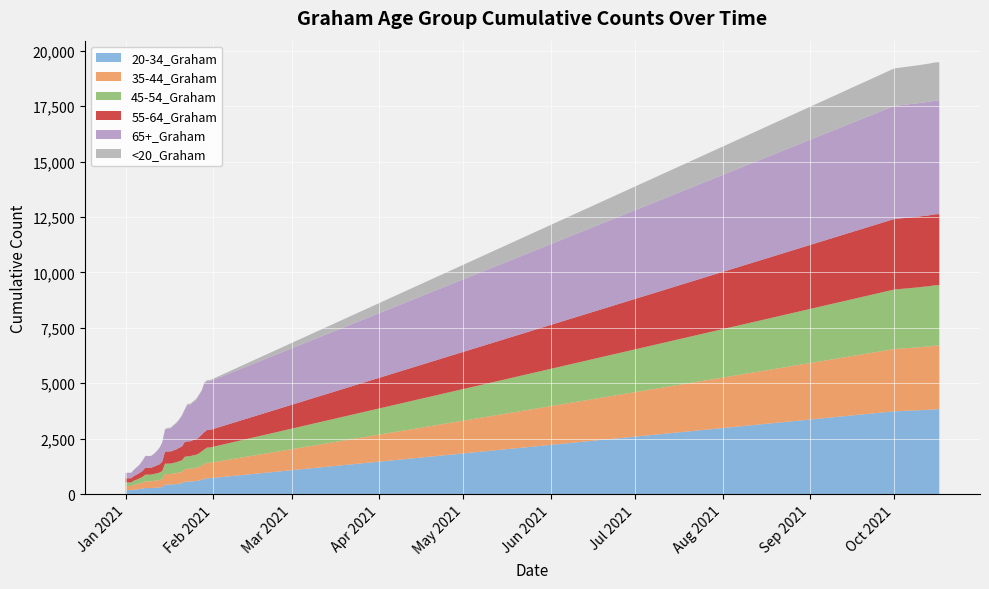

Reading right to left, list all the values displayed in this chart.

20-34_Graham: 10/17/2021=3830	10/16/2021=3827	10/15/2021=3820	10/14/2021=3809	10/13/2021=3799	10/12/2021=3794	10/11/2021=3791	10/10/2021=3783	10/1/2021=3734	1/9/2021=272	1/8/2021=272	1/7/2021=250	1/6/2021=227	1/5/2021=209	1/4/2021=197	1/31/2021=716	1/30/2021=716	1/3/2021=178	1/29/2021=681	1/28/2021=635	1/27/2021=611	1/26/2021=585	1/25/2021=576	1/24/2021=562	1/23/2021=561	1/22/2021=555	1/21/2021=487	1/20/2021=472	1/2/2021=178	1/19/2021=448	1/18/2021=441	1/17/2021=428	1/16/2021=427	1/15/2021=424	1/14/2021=315	1/13/2021=299	1/12/2021=288	1/11/2021=279	1/10/2021=272	1/1/2021=177
35-44_Graham: 10/17/2021=2869	10/16/2021=2869	10/15/2021=2868	10/14/2021=2860	10/13/2021=2855	10/12/2021=2855	10/11/2021=2849	10/10/2021=2841	10/1/2021=2809	1/9/2021=303	1/8/2021=303	1/7/2021=270	1/6/2021=255	1/5/2021=230	1/4/2021=216	1/31/2021=696	1/30/2021=696	1/3/2021=183	1/29/2021=671	1/28/2021=641	1/27/2021=611	1/26/2021=597	1/25/2021=591	1/24/2021=581	1/23/2021=581	1/22/2021=570	1/21/2021=514	1/20/2021=506	1/2/2021=183	1/19/2021=495	1/18/2021=481	1/17/2021=477	1/16/2021=477	1/15/2021=477	1/14/2021=362	1/13/2021=331	1/12/2021=322	1/11/2021=315	1/10/2021=303	1/1/2021=183
45-54_Graham: 10/17/2021=2727	10/16/2021=2727	10/15/2021=2726	10/14/2021=2722	10/13/2021=2717	10/12/2021=2713	10/11/2021=2708	10/10/2021=2707	10/1/2021=2685	1/9/2021=301	1/8/2021=301	1/7/2021=252	1/6/2021=230	1/5/2021=214	1/4/2021=198	1/31/2021=688	1/30/2021=688	1/3/2021=163	1/29/2021=666	1/28/2021=646	1/27/2021=608	1/26/2021=585	1/25/2021=581	1/24/2021=565	1/23/2021=563	1/22/2021=553	1/21/2021=517	1/20/2021=507	1/2/2021=163	1/19/2021=491	1/18/2021=483	1/17/2021=469	1/16/2021=469	1/15/2021=468	1/14/2021=361	1/13/2021=335	1/12/2021=323	1/11/2021=309	1/10/2021=301	1/1/2021=163
55-64_Graham: 10/17/2021=3202	10/16/2021=3202	10/15/2021=3201	10/14/2021=3198	10/13/2021=3198	10/12/2021=3194	10/11/2021=3193	10/10/2021=3193	10/1/2021=3182	1/9/2021=313	1/8/2021=313	1/7/2021=264	1/6/2021=247	1/5/2021=224	1/4/2021=208	1/31/2021=792	1/30/2021=791	1/3/2021=189	1/29/2021=784	1/28/2021=750	1/27/2021=720	1/26/2021=703	1/25/2021=690	1/24/2021=672	1/23/2021=672	1/22/2021=665	1/21/2021=624	1/20/2021=601	1/2/2021=189	1/19/2021=580	1/18/2021=560	1/17/2021=548	1/16/2021=548	1/15/2021=548	1/14/2021=422	1/13/2021=373	1/12/2021=356	1/11/2021=328	1/10/2021=313	1/1/2021=188
65+_Graham: 10/17/2021=5125	10/16/2021=5125	10/15/2021=5124	10/14/2021=5122	10/13/2021=5122	10/12/2021=5121	10/11/2021=5119	10/10/2021=5118	10/1/2021=5104	1/9/2021=525	1/8/2021=524	1/7/2021=464	1/6/2021=370	1/5/2021=334	1/4/2021=280	1/31/2021=2199	1/30/2021=2199	1/3/2021=245	1/29/2021=2193	1/28/2021=1972	1/27/2021=1888	1/26/2021=1777	1/25/2021=1707	1/24/2021=1662	1/23/2021=1662	1/22/2021=1454	1/21/2021=1389	1/20/2021=1256	1/2/2021=245	1/19/2021=1176	1/18/2021=1123	1/17/2021=1044	1/16/2021=1042	1/15/2021=987	1/14/2021=858	1/13/2021=735	1/12/2021=637	1/11/2021=571	1/10/2021=525	1/1/2021=244
<20_Graham: 10/17/2021=1729	10/16/2021=1729	10/15/2021=1727	10/14/2021=1725	10/13/2021=1723	10/12/2021=1719	10/11/2021=1716	10/10/2021=1714	10/1/2021=1690	1/9/2021=7	1/8/2021=7	1/7/2021=7	1/6/2021=7	1/5/2021=6	1/4/2021=6	1/31/2021=49	1/30/2021=49	1/3/2021=5	1/29/2021=46	1/28/2021=38	1/27/2021=38	1/26/2021=36	1/25/2021=36	1/24/2021=35	1/23/2021=35	1/22/2021=35	1/21/2021=31	1/20/2021=30	1/2/2021=5	1/19/2021=30	1/18/2021=29	1/17/2021=29	1/16/2021=29	1/15/2021=29	1/14/2021=11	1/13/2021=10	1/12/2021=10	1/11/2021=7	1/10/2021=7	1/1/2021=5